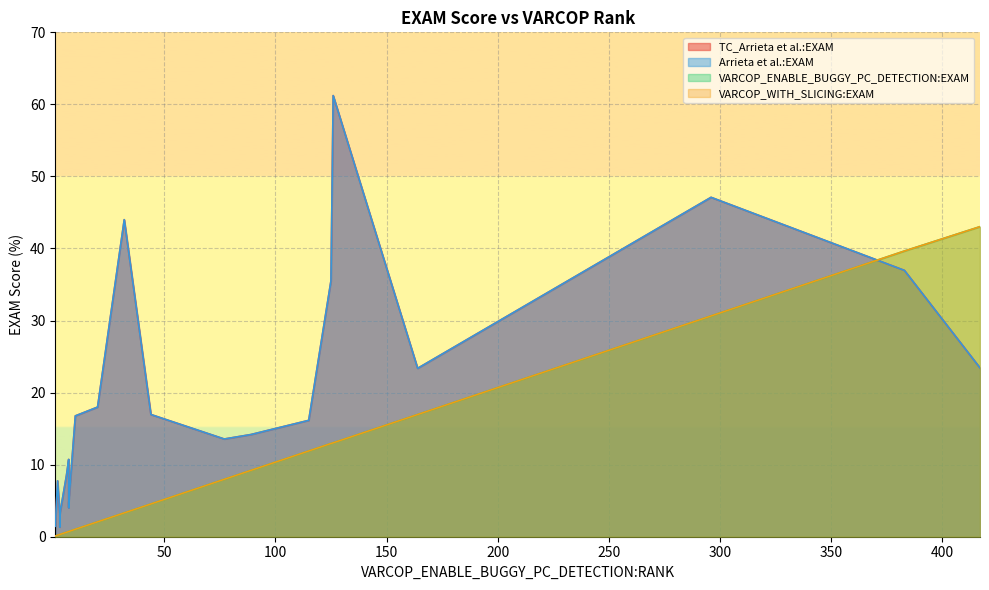

Does the chart display data point markers on the line(s)?

No